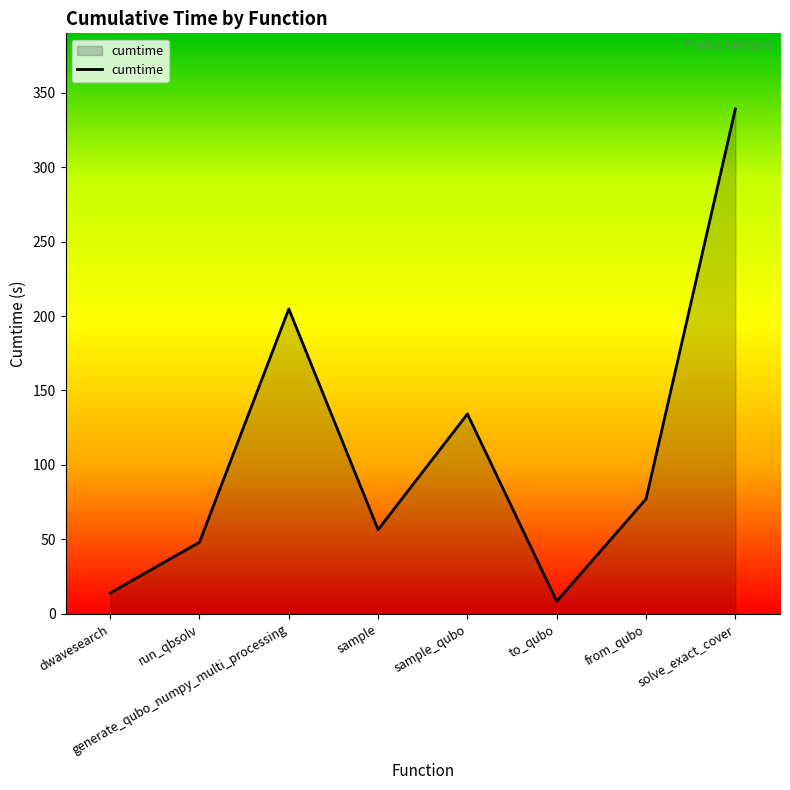

At which label is the value closest to 173?

generate_qubo_numpy_multi_processing